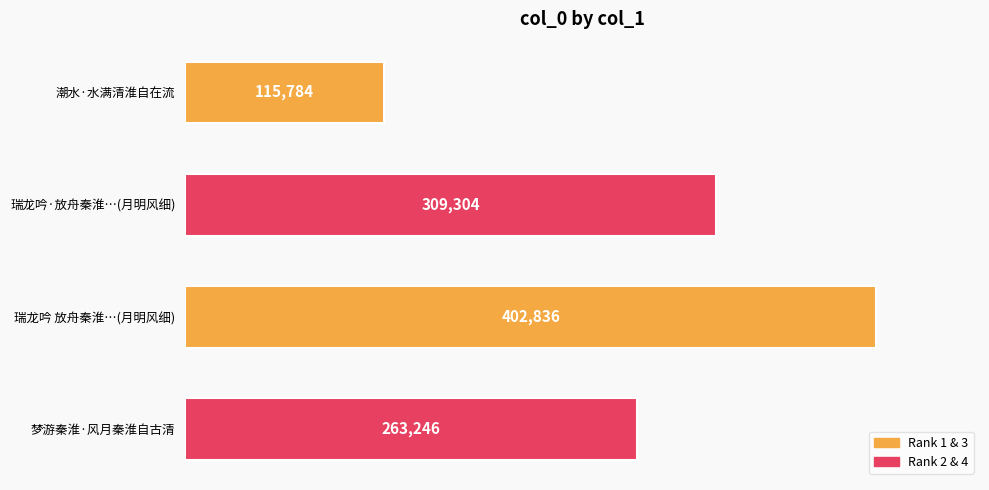

The chart shows a value of 115784 at 潮水·水满清淮自在流. True or false?

True